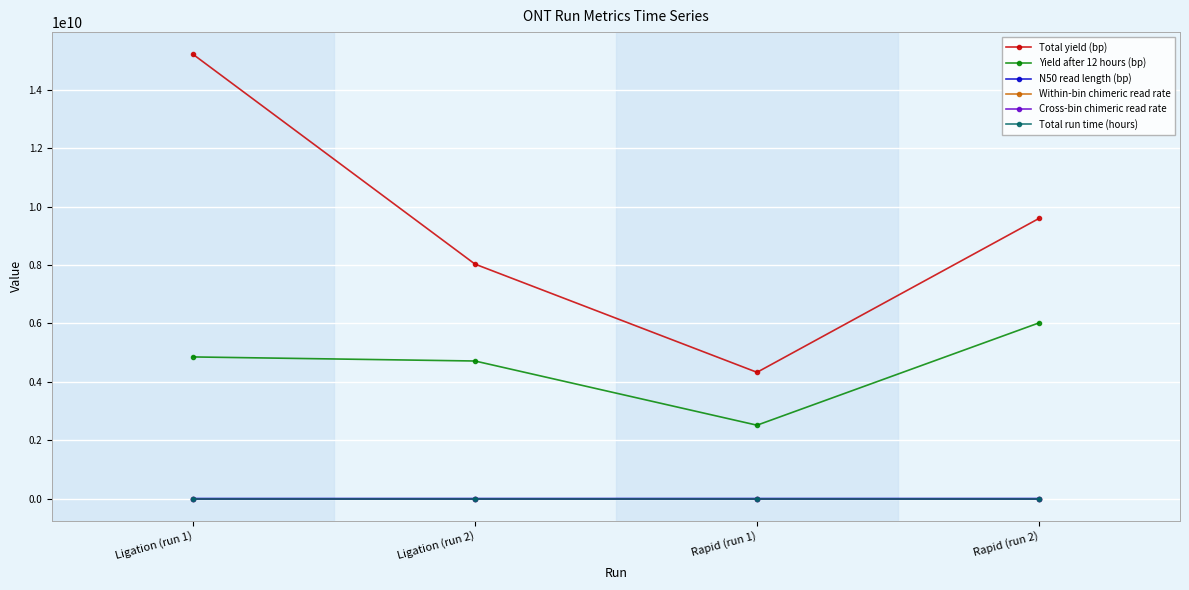

How many distinct data groups are displayed?

6